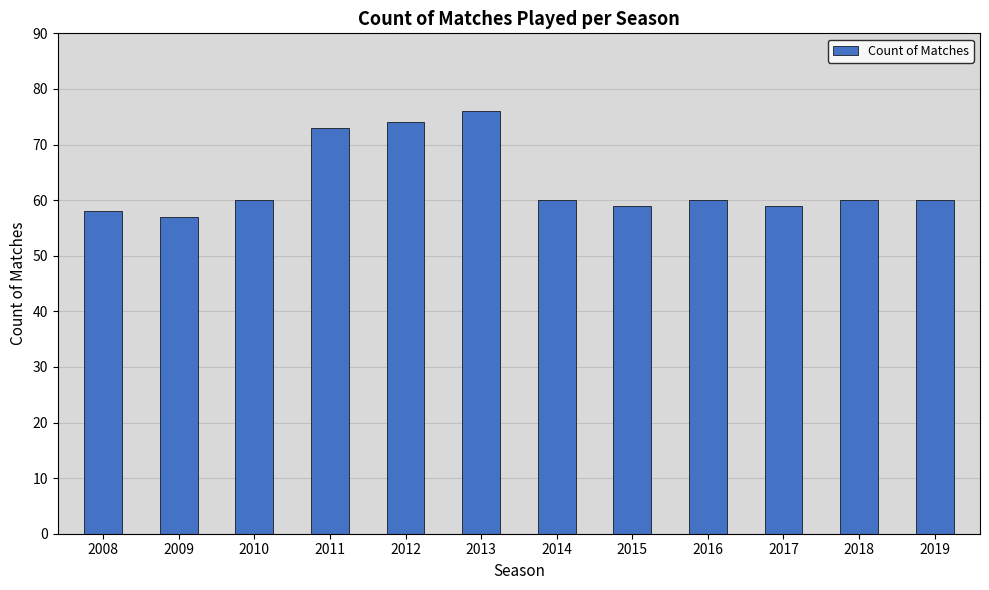

What is the minimum value shown in the chart?

57